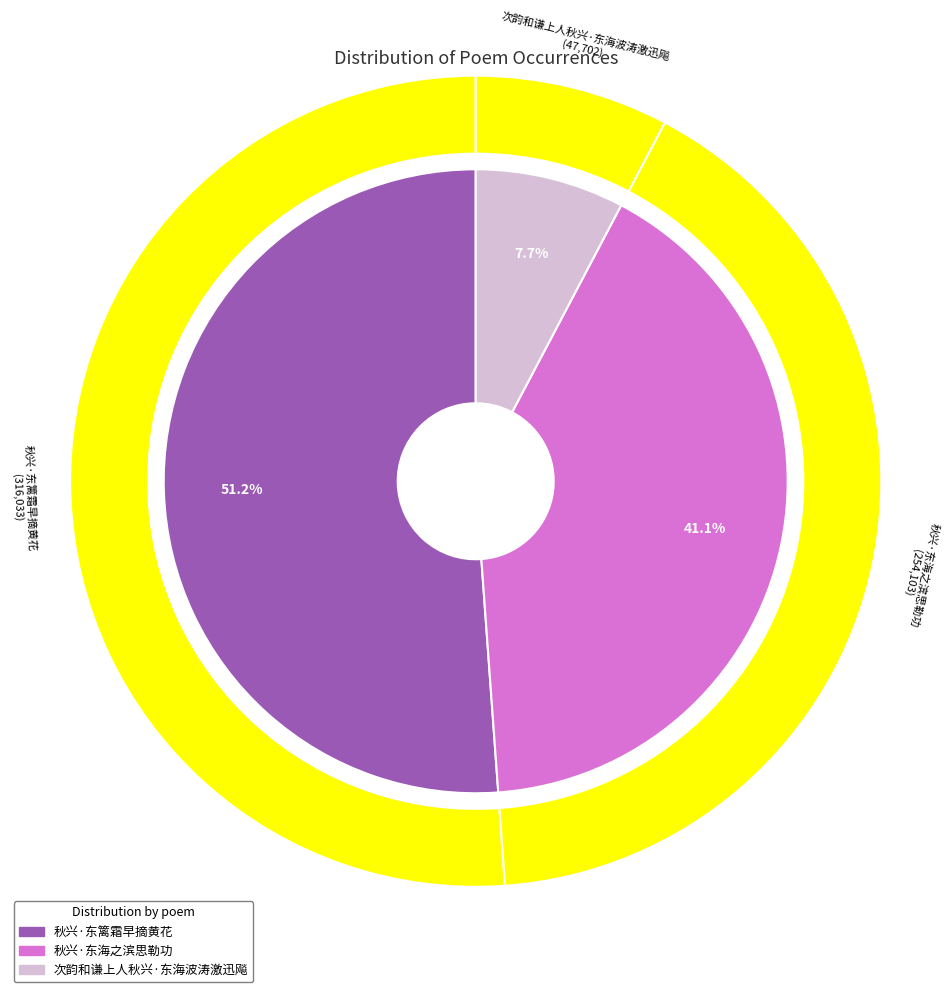

True or false: 次韵和谦上人秋兴·东海波涛激迅飚 accounts for 8% of the total.

True